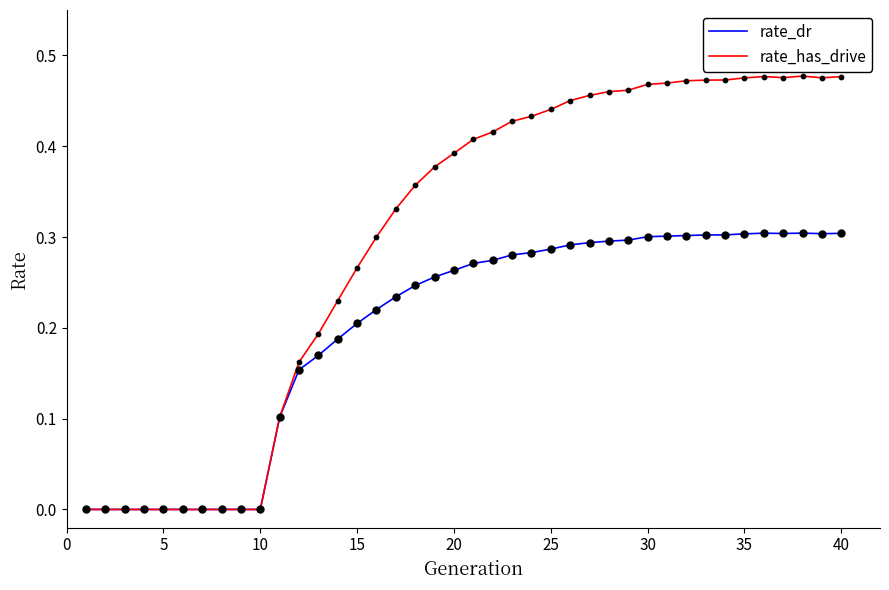

List the series in order of their overall mean, highest first.

rate_has_drive, rate_dr